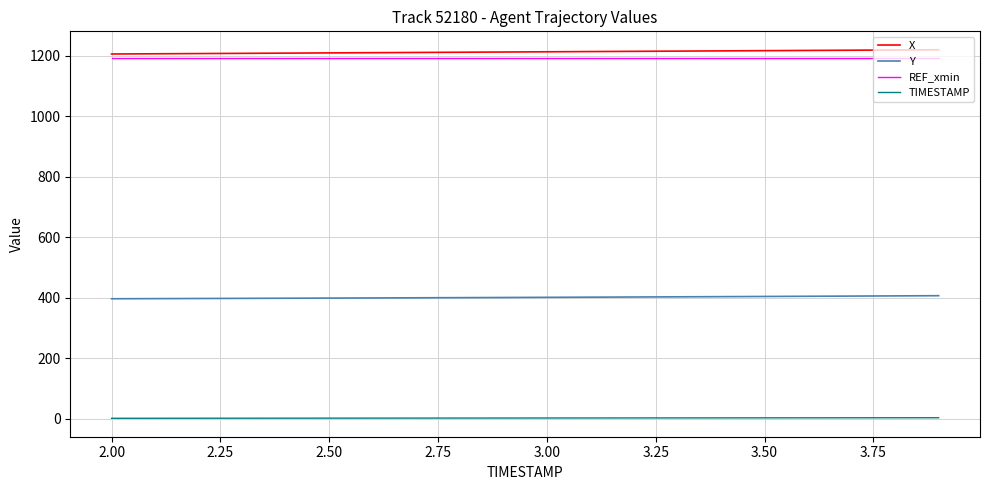

What is the greatest value displayed?

1219.8